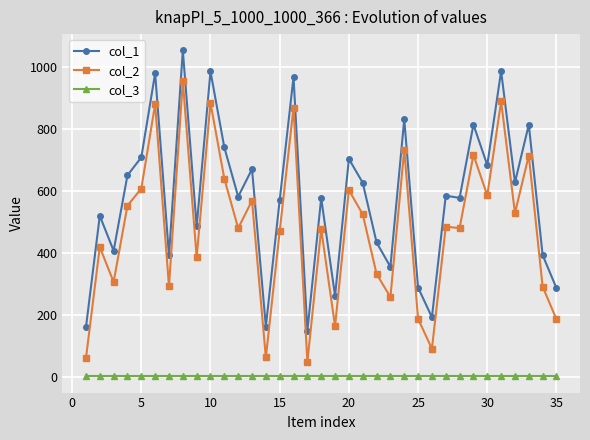

Which series has the largest total across all categories?

col_1